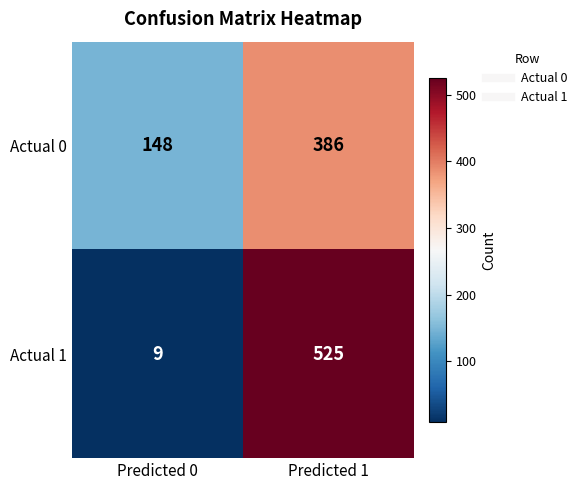

What is the difference between the Actual 0 values at Predicted 1 and Predicted 0?

238